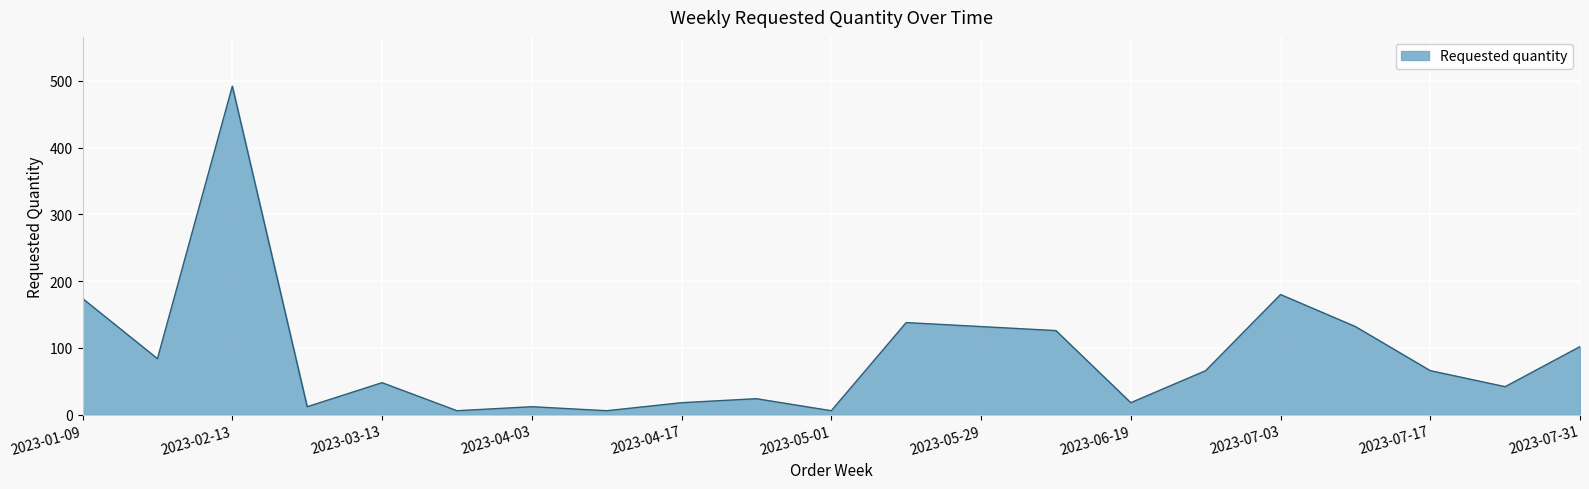

Reading left to right, transcribe all the data shown in this chart.

174	84	492	12	48	6	12	6	18	24	6	138	132	126	18	66	180	132	66	42	102